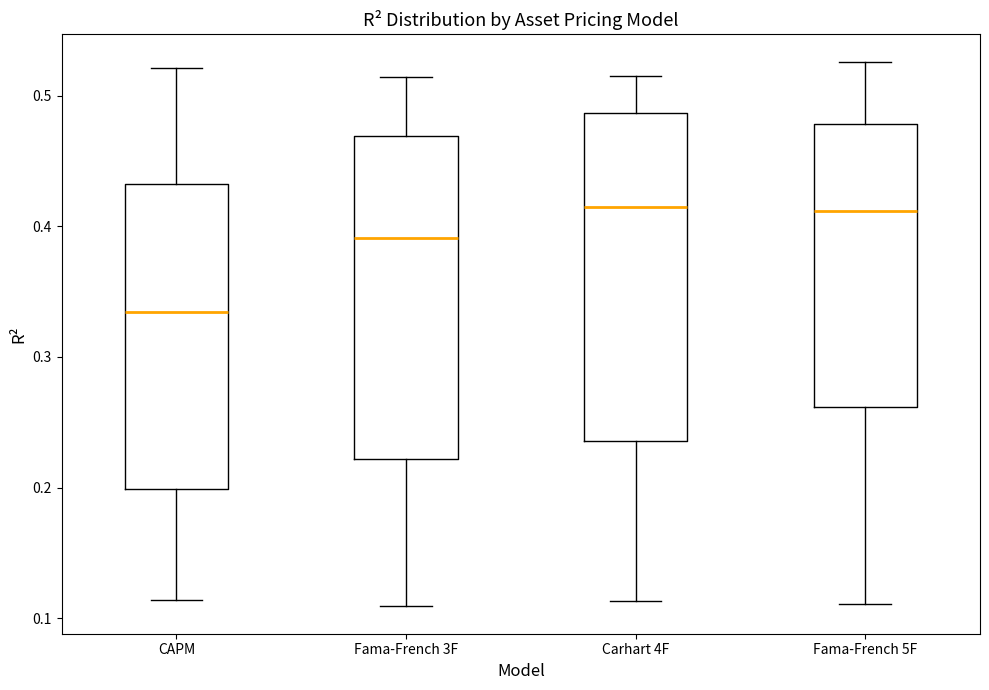

Where is the lower edge of the box for CAPM on the y-axis? The values are not printed on the chart, so give them approximately, as read against the axis.

0.20